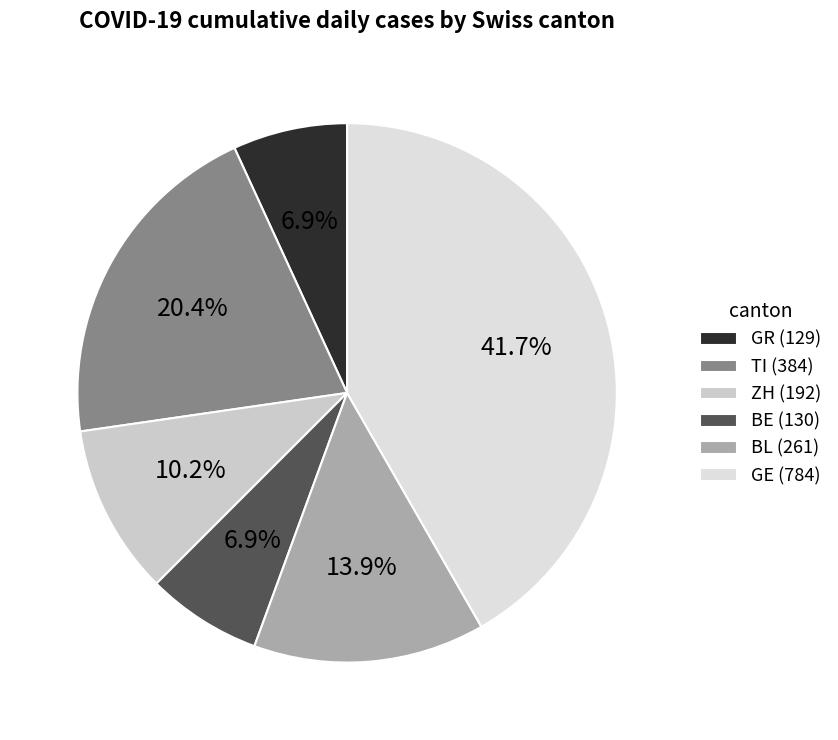

How many slices are in this pie chart?

6